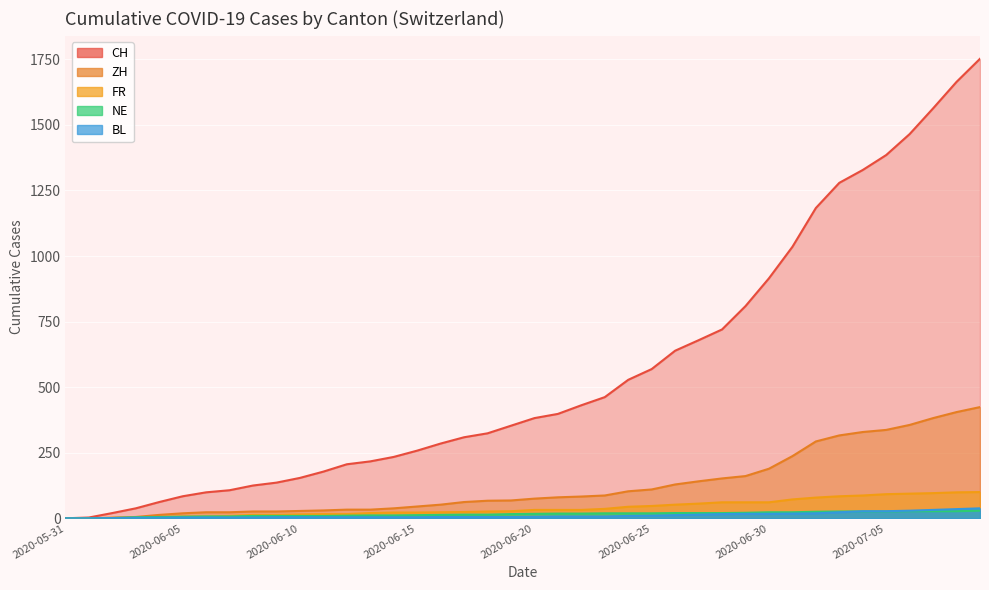

Reading right to left, list all the values displayed in this chart.

CH: 2020-07-09=1752	2020-07-08=1664	2020-07-07=1563	2020-07-06=1465	2020-07-05=1385	2020-07-04=1328	2020-07-03=1279	2020-07-02=1183	2020-07-01=1035	2020-06-30=915	2020-06-29=809	2020-06-28=720	2020-06-27=679	2020-06-26=639	2020-06-25=569	2020-06-24=528	2020-06-23=462	2020-06-22=431	2020-06-21=398	2020-06-20=382	2020-06-19=353	2020-06-18=324	2020-06-17=309	2020-06-16=285	2020-06-15=258	2020-06-14=234	2020-06-13=217	2020-06-12=206	2020-06-11=178	2020-06-10=154	2020-06-09=136	2020-06-08=125	2020-06-07=107	2020-06-06=99	2020-06-05=84	2020-06-04=62	2020-06-03=38	2020-06-02=20	2020-06-01=3	2020-05-31=0
ZH: 2020-07-09=424	2020-07-08=405	2020-07-07=382	2020-07-06=356	2020-07-05=337	2020-07-04=329	2020-07-03=316	2020-07-02=293	2020-07-01=237	2020-06-30=189	2020-06-29=161	2020-06-28=152	2020-06-27=141	2020-06-26=129	2020-06-25=110	2020-06-24=103	2020-06-23=87	2020-06-22=83	2020-06-21=80	2020-06-20=75	2020-06-19=68	2020-06-18=67	2020-06-17=62	2020-06-16=52	2020-06-15=45	2020-06-14=38	2020-06-13=33	2020-06-12=33	2020-06-11=30	2020-06-10=28	2020-06-09=26	2020-06-08=26	2020-06-07=23	2020-06-06=23	2020-06-05=19	2020-06-04=13	2020-06-03=5	2020-06-02=2	2020-06-01=0	2020-05-31=0
FR: 2020-07-09=100	2020-07-08=99	2020-07-07=96	2020-07-06=94	2020-07-05=92	2020-07-04=87	2020-07-03=84	2020-07-02=79	2020-07-01=72	2020-06-30=61	2020-06-29=61	2020-06-28=61	2020-06-27=56	2020-06-26=52	2020-06-25=47	2020-06-24=44	2020-06-23=36	2020-06-22=32	2020-06-21=32	2020-06-20=32	2020-06-19=27	2020-06-18=26	2020-06-17=24	2020-06-16=23	2020-06-15=22	2020-06-14=22	2020-06-13=20	2020-06-12=16	2020-06-11=16	2020-06-10=15	2020-06-09=13	2020-06-08=13	2020-06-07=9	2020-06-06=7	2020-06-05=7	2020-06-04=5	2020-06-03=3	2020-06-02=2	2020-06-01=0	2020-05-31=0
NE: 2020-07-09=29	2020-07-08=27	2020-07-07=27	2020-07-06=27	2020-07-05=26	2020-07-04=26	2020-07-03=26	2020-07-02=25	2020-07-01=23	2020-06-30=23	2020-06-29=21	2020-06-28=20	2020-06-27=20	2020-06-26=20	2020-06-25=19	2020-06-24=19	2020-06-23=19	2020-06-22=18	2020-06-21=18	2020-06-20=17	2020-06-19=16	2020-06-18=14	2020-06-17=14	2020-06-16=13	2020-06-15=12	2020-06-14=11	2020-06-13=11	2020-06-12=10	2020-06-11=9	2020-06-10=9	2020-06-09=9	2020-06-08=9	2020-06-07=7	2020-06-06=7	2020-06-05=6	2020-06-04=5	2020-06-03=4	2020-06-02=1	2020-06-01=0	2020-05-31=0
BL: 2020-07-09=38	2020-07-08=35	2020-07-07=32	2020-07-06=29	2020-07-05=27	2020-07-04=27	2020-07-03=23	2020-07-02=19	2020-07-01=18	2020-06-30=17	2020-06-29=17	2020-06-28=16	2020-06-27=14	2020-06-26=12	2020-06-25=10	2020-06-24=9	2020-06-23=7	2020-06-22=7	2020-06-21=7	2020-06-20=6	2020-06-19=5	2020-06-18=5	2020-06-17=5	2020-06-16=5	2020-06-15=4	2020-06-14=4	2020-06-13=4	2020-06-12=4	2020-06-11=4	2020-06-10=4	2020-06-09=4	2020-06-08=3	2020-06-07=3	2020-06-06=3	2020-06-05=3	2020-06-04=2	2020-06-03=2	2020-06-02=1	2020-06-01=0	2020-05-31=0